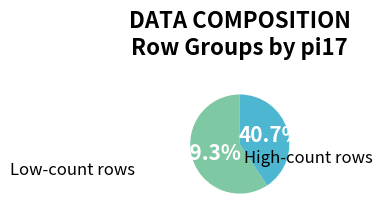

Is there a majority slice in this chart?

Yes